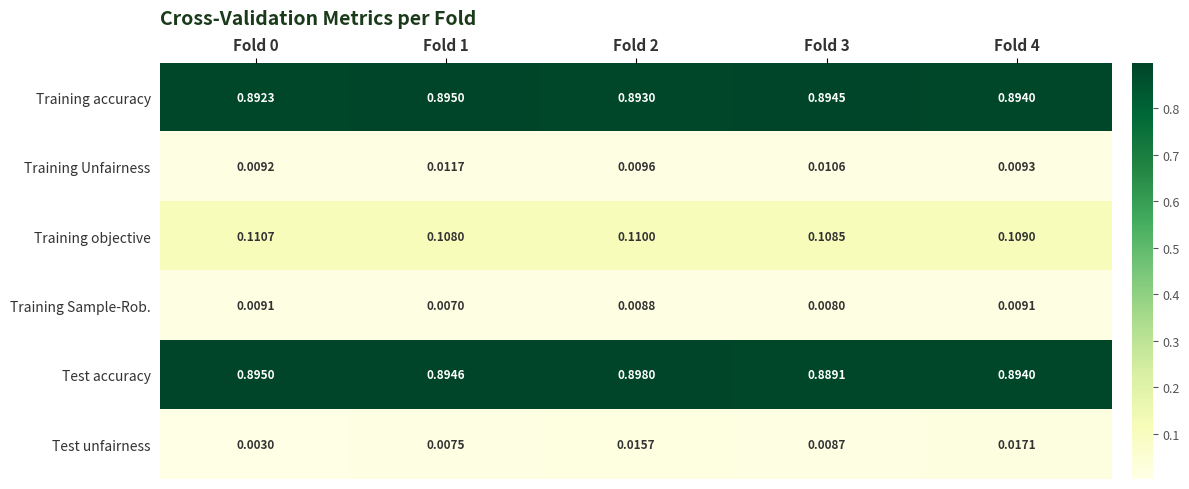

At how many categories does at least one series exceed 0?

5